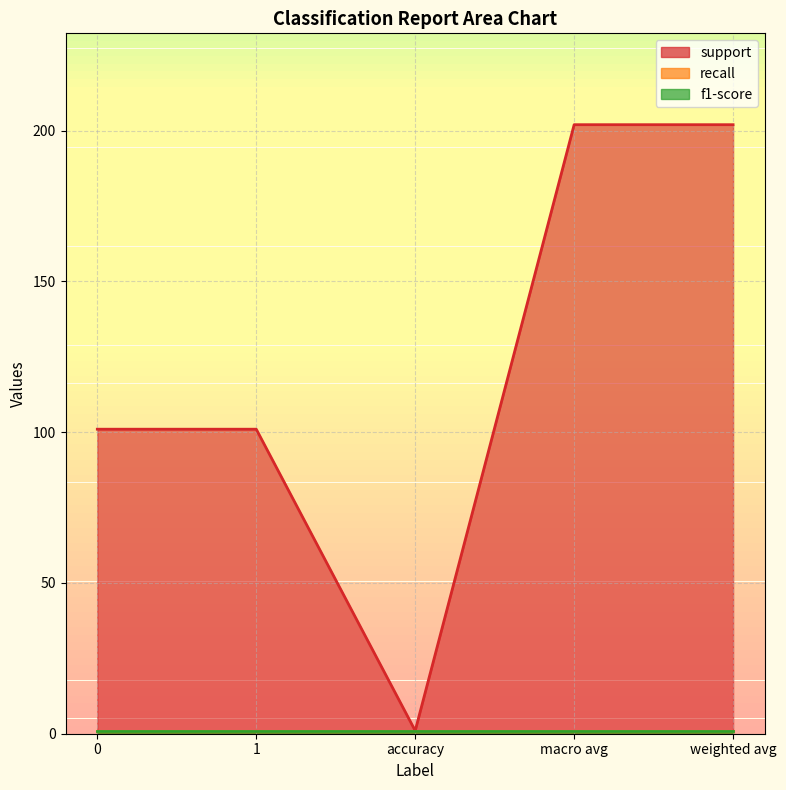

The value of recall at 1 is 1. True or false?

True